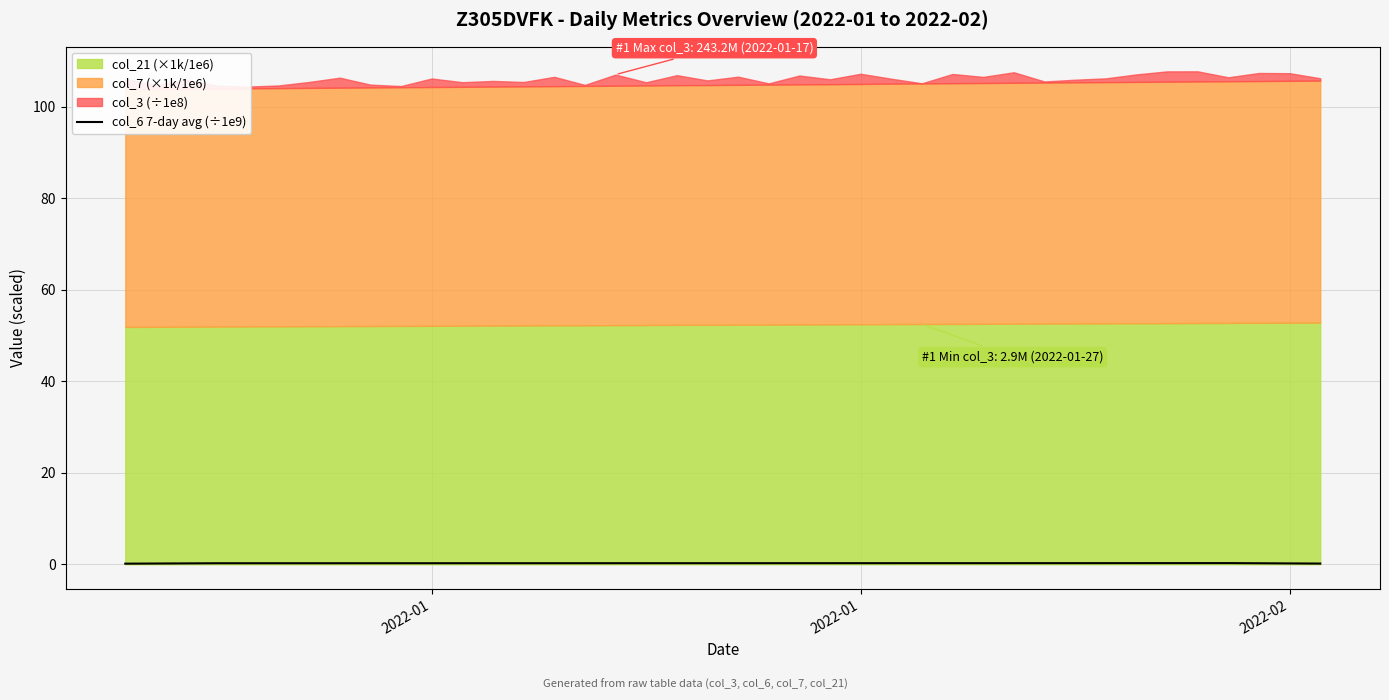

What is the minimum value shown in the chart?

0.1